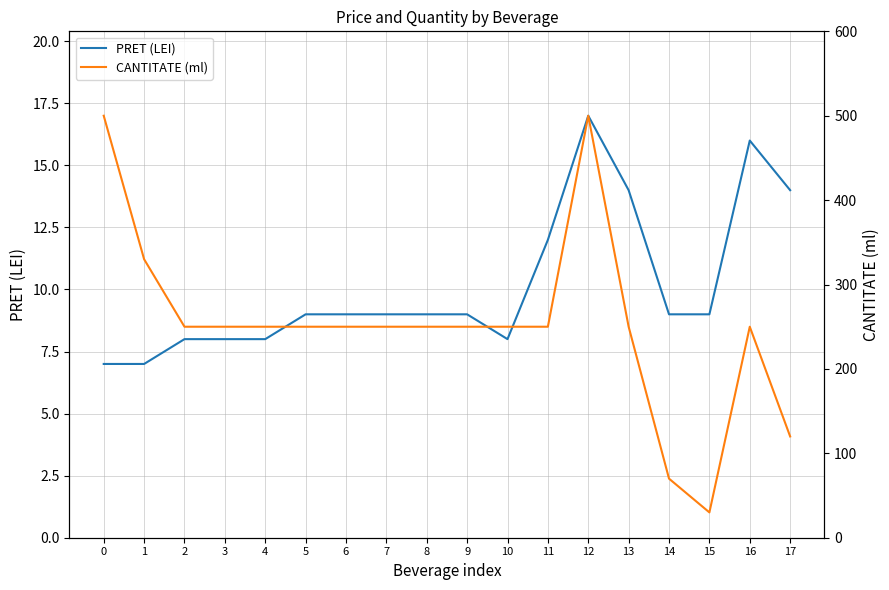

Does the chart display data point markers on the line(s)?

No